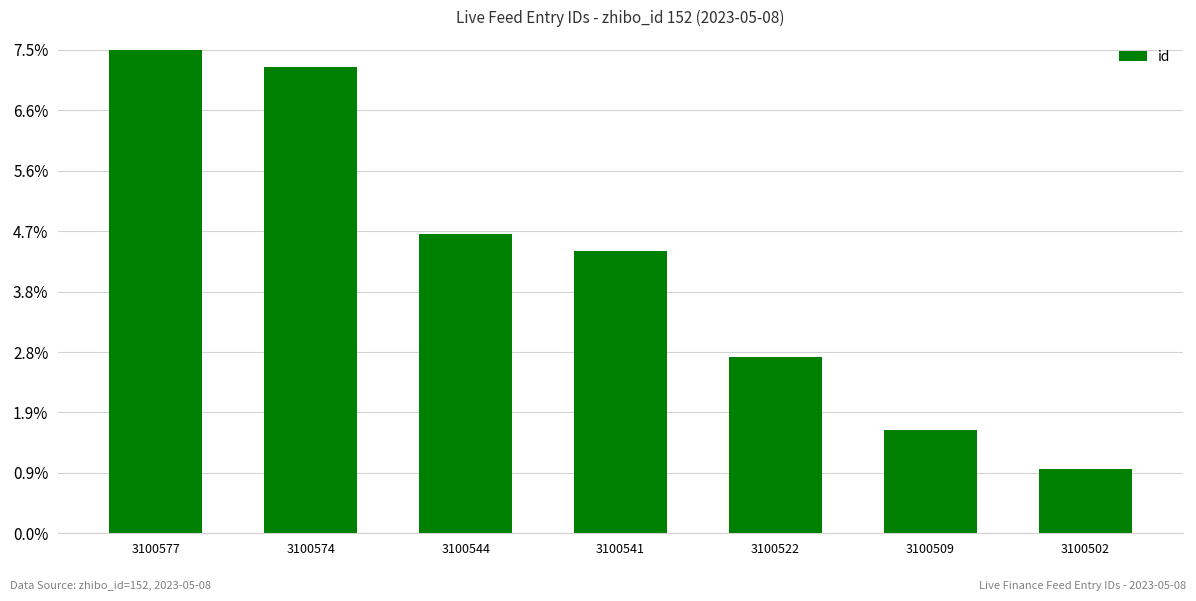

True or false: the data shows 4.2 at 3100522.

False